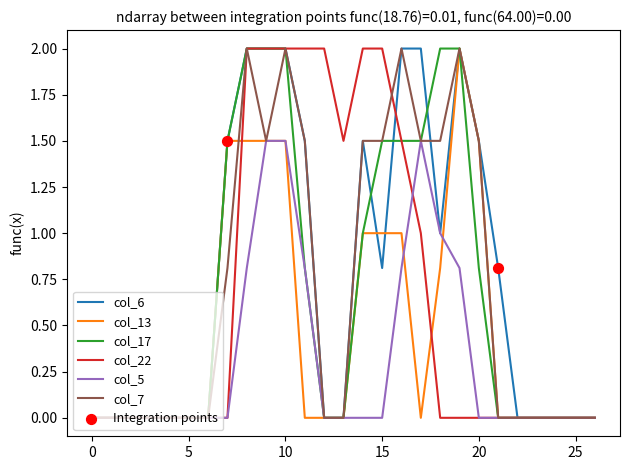

What is the greatest value displayed?

2.0